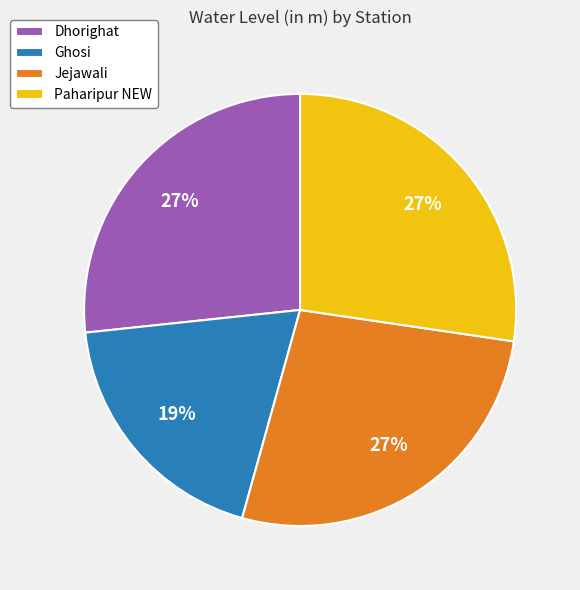

How many slices are in this pie chart?

4